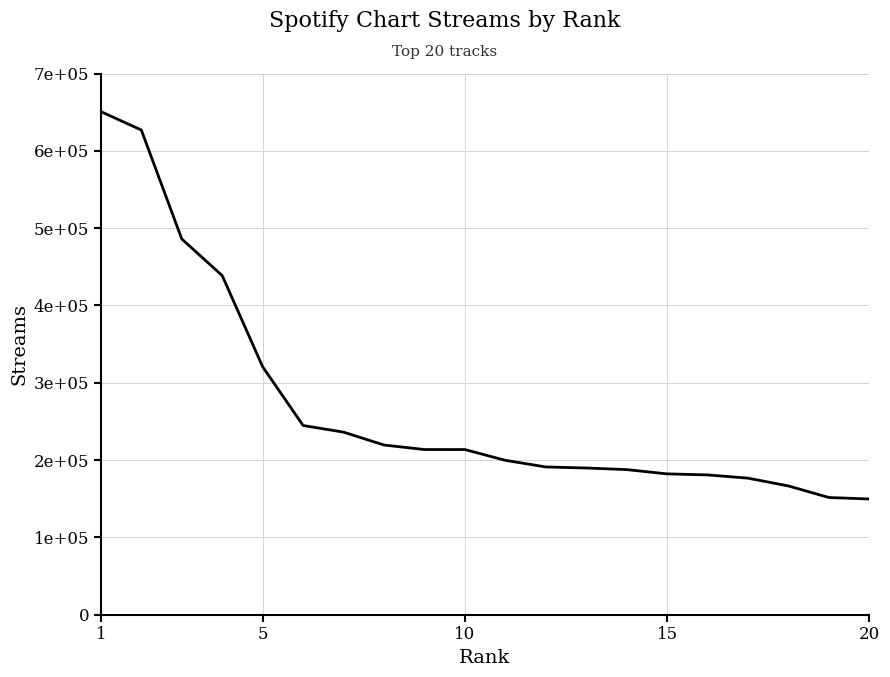

Does the chart display data point markers on the line(s)?

No